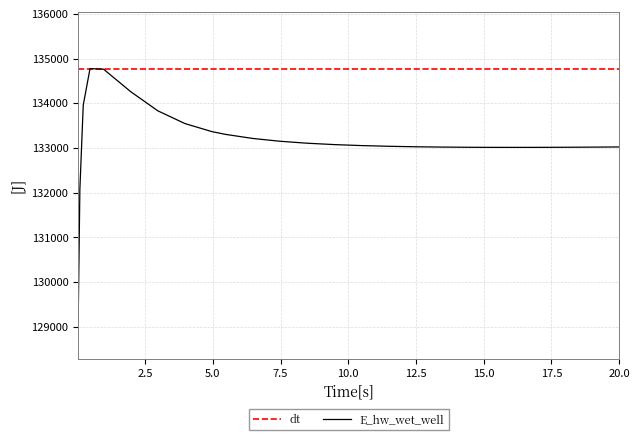

What is the highest value of the E_hw_wet_well series?

134774.5